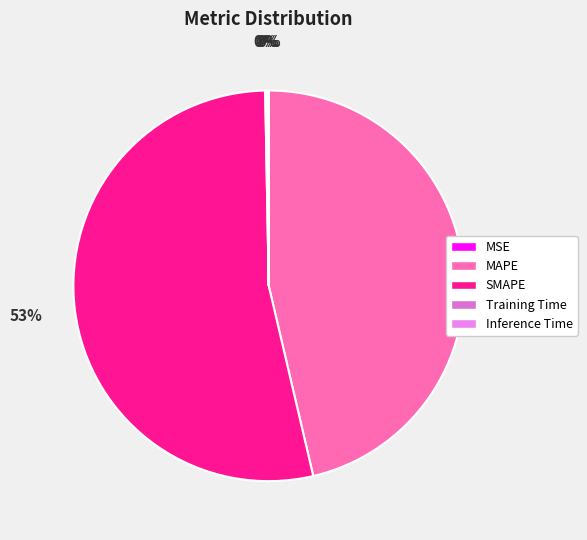

Combined, what portion of the pie is MAPE and SMAPE?

99.7%